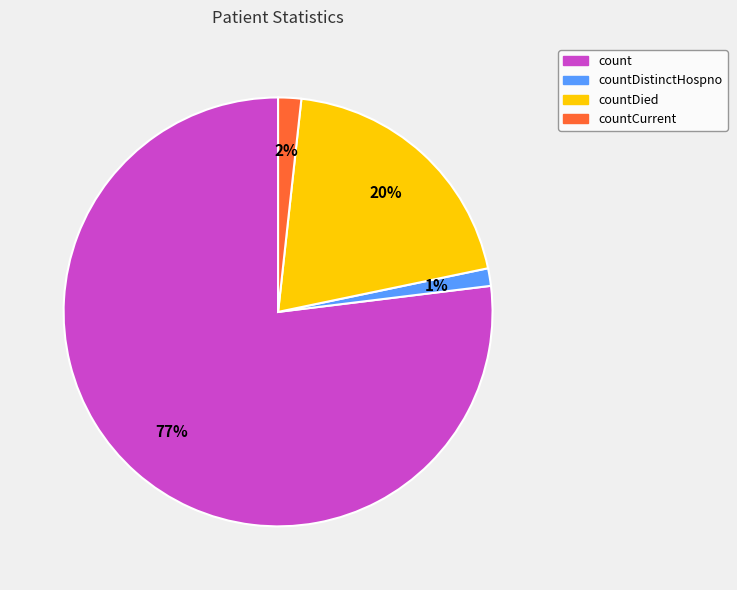

What is the largest slice in the pie chart?

count